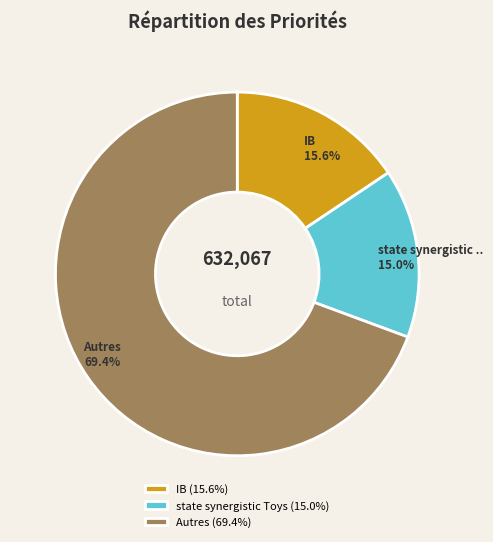

What percentage do state synergistic Toys (15.0%) and IB (15.6%) together represent?

30.6%